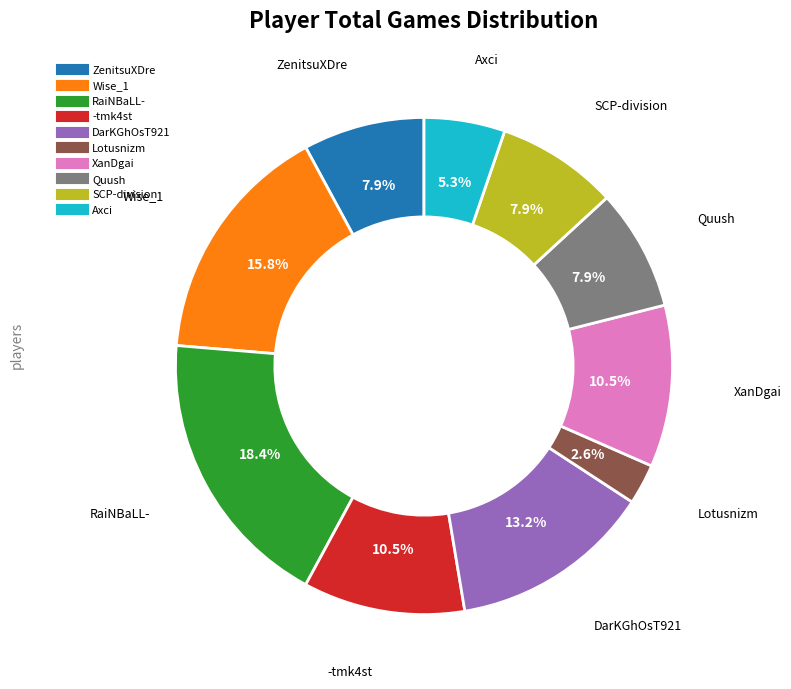

How many segments does this pie chart have?

10